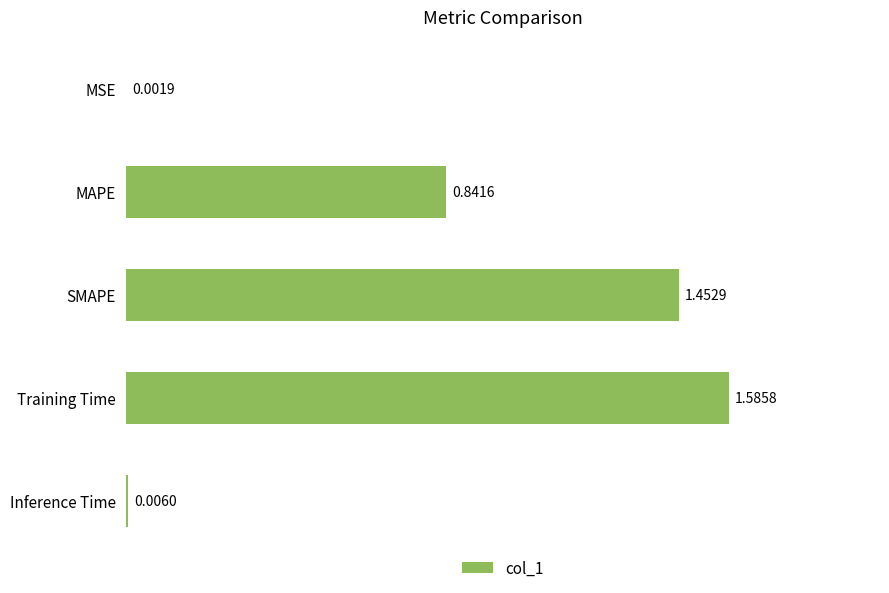

What is the change in value from MAPE to SMAPE?

+0.6